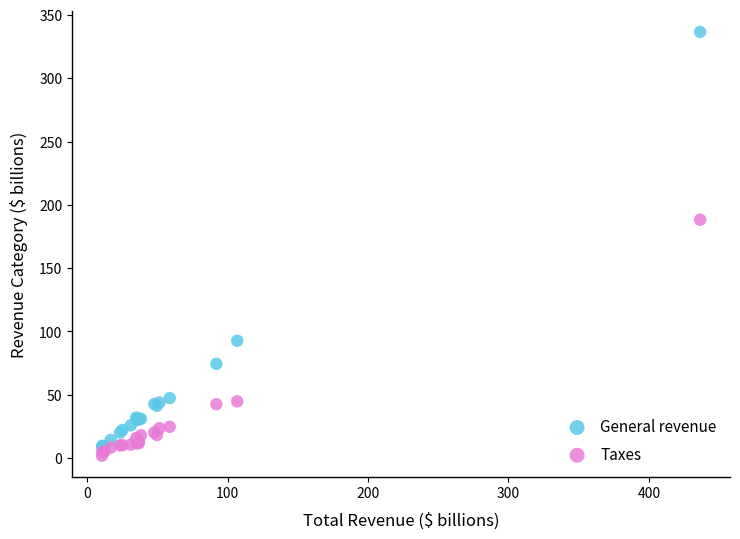

Across all series, what Y value is closest to 169?

188.2